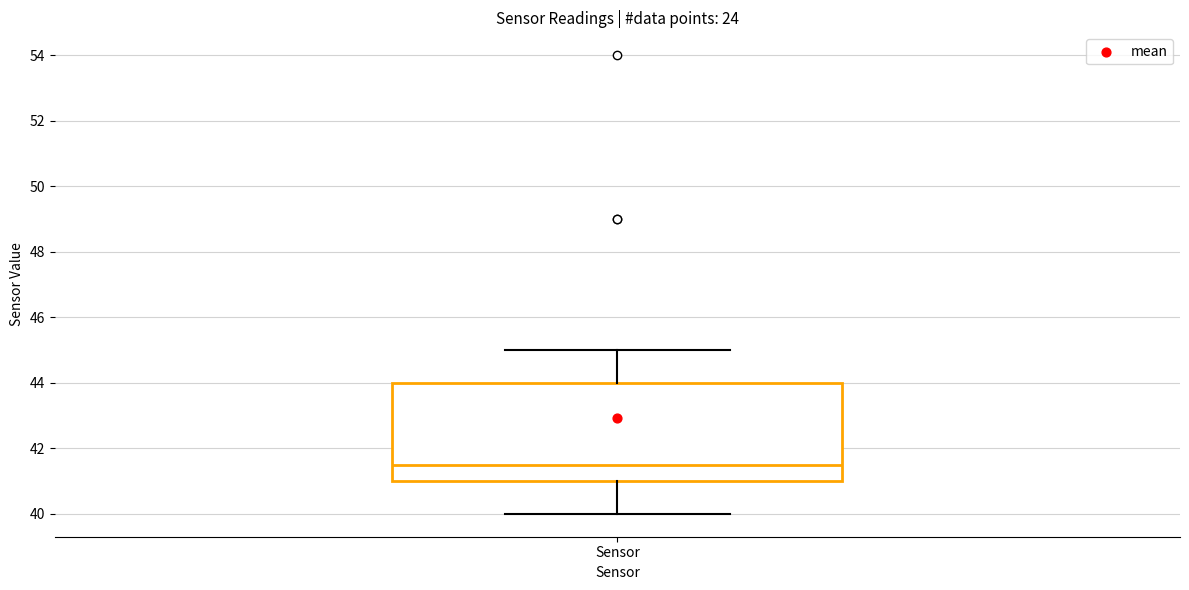

Where is the upper edge of the box for Sensor on the y-axis? The values are not printed on the chart, so give them approximately, as read against the axis.

44.0